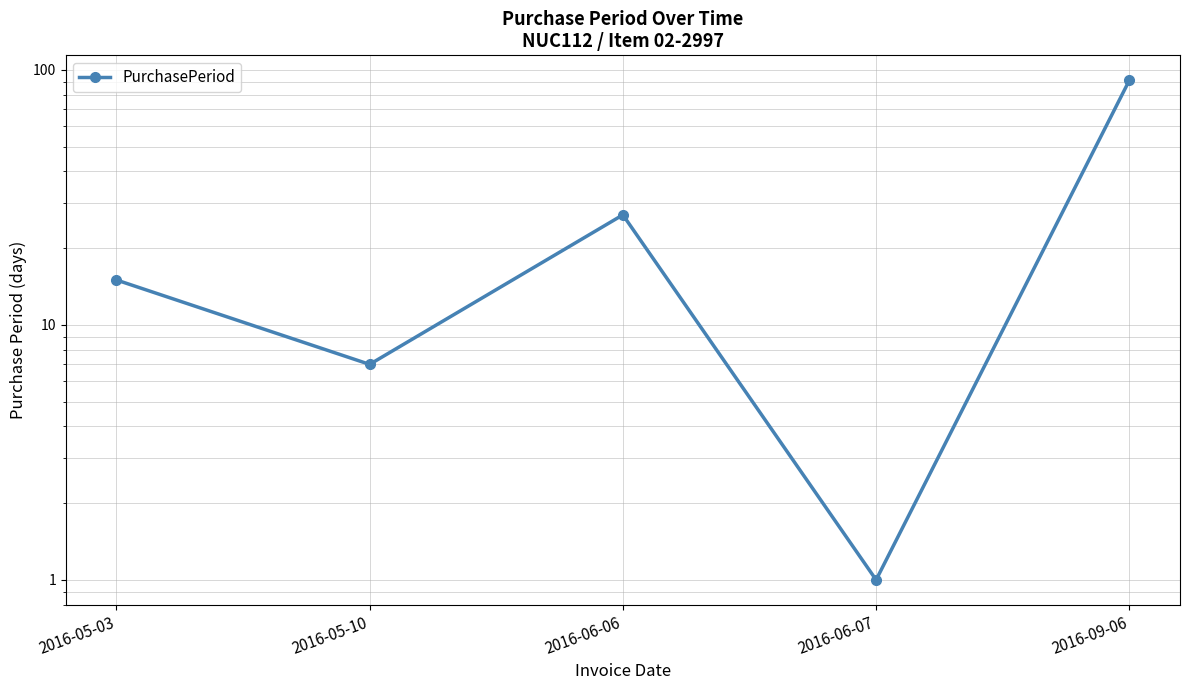

How many interior local valleys (lower than both neighbors) does the data have?

2